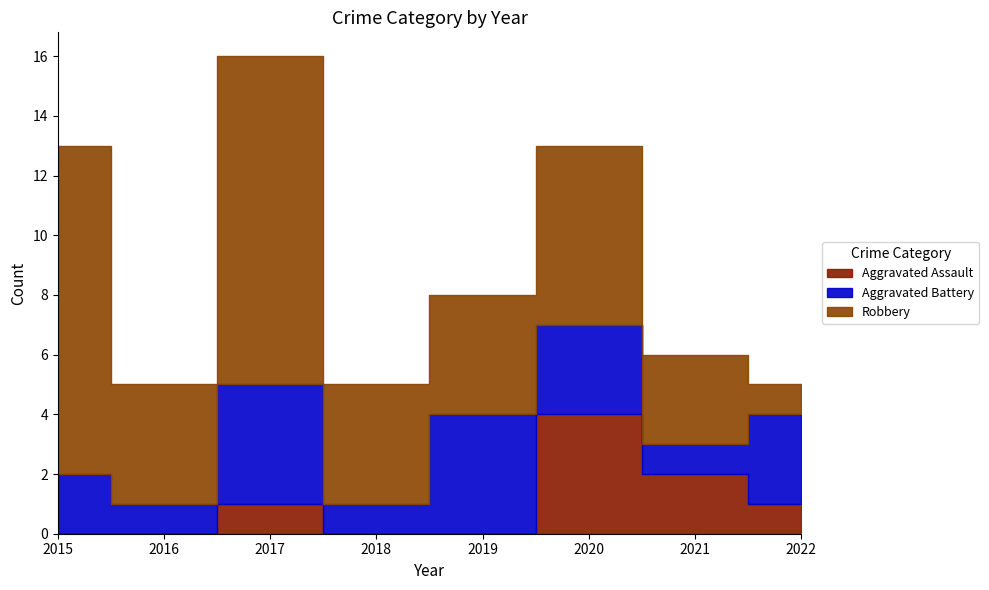

The value of Aggravated Assault at 2020 is 7. True or false?

False